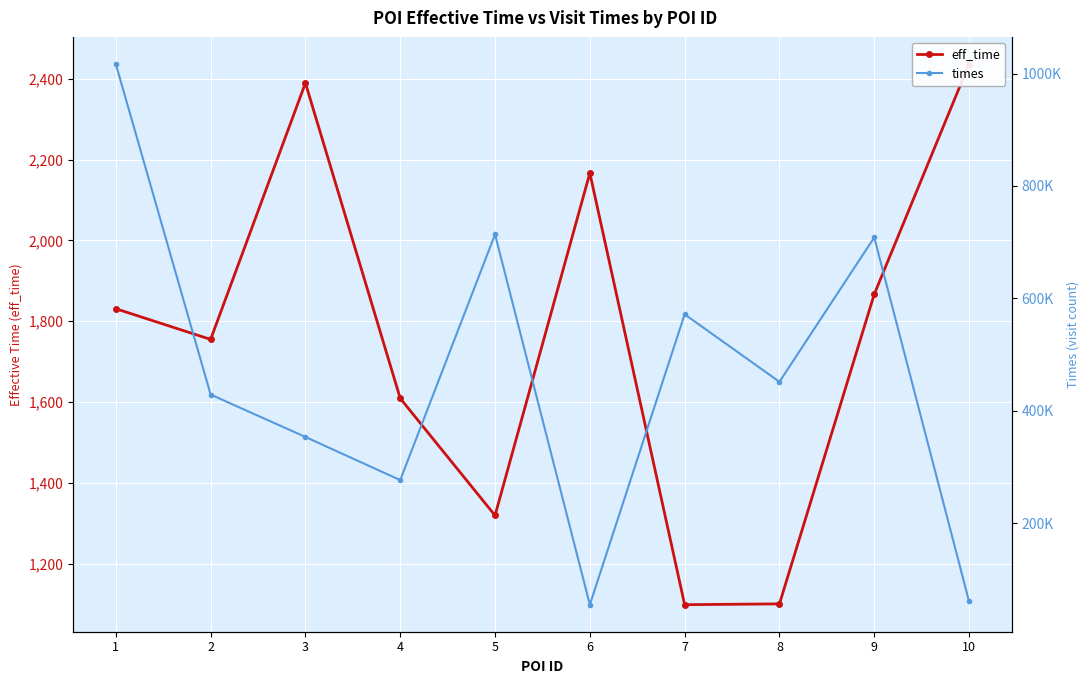

Where is times nearest to the value 535901?

7